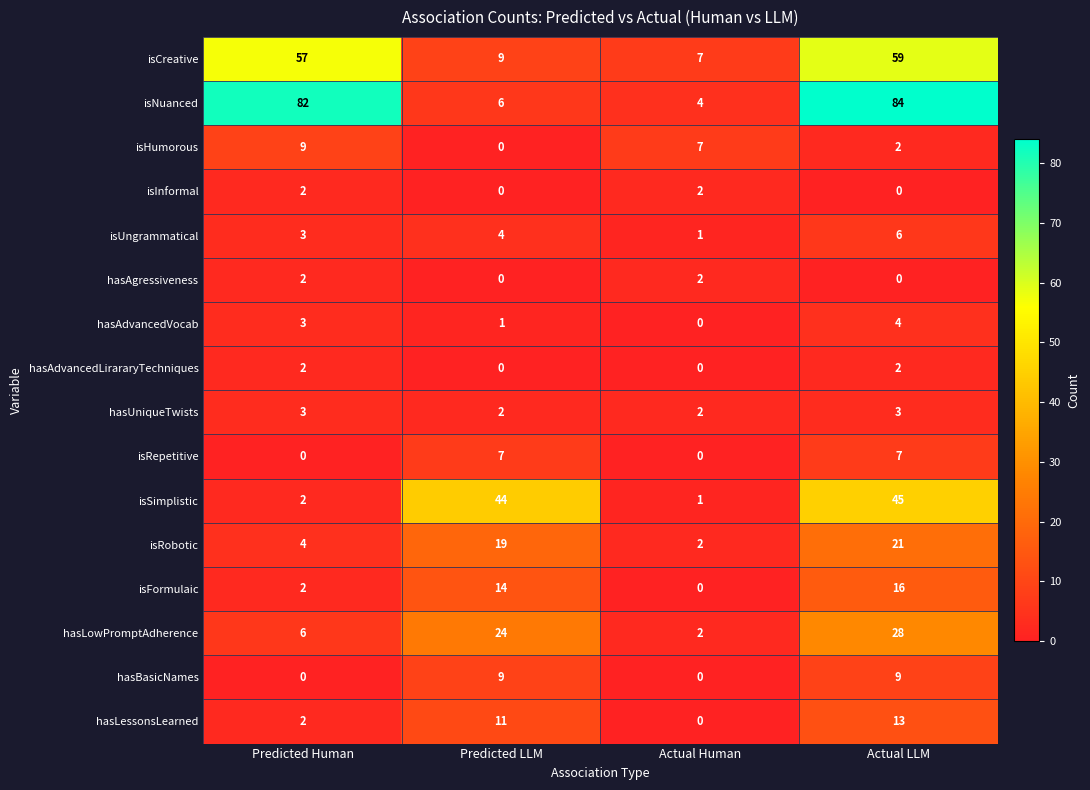

Which category has the lowest value in the isRobotic series?

Actual Human